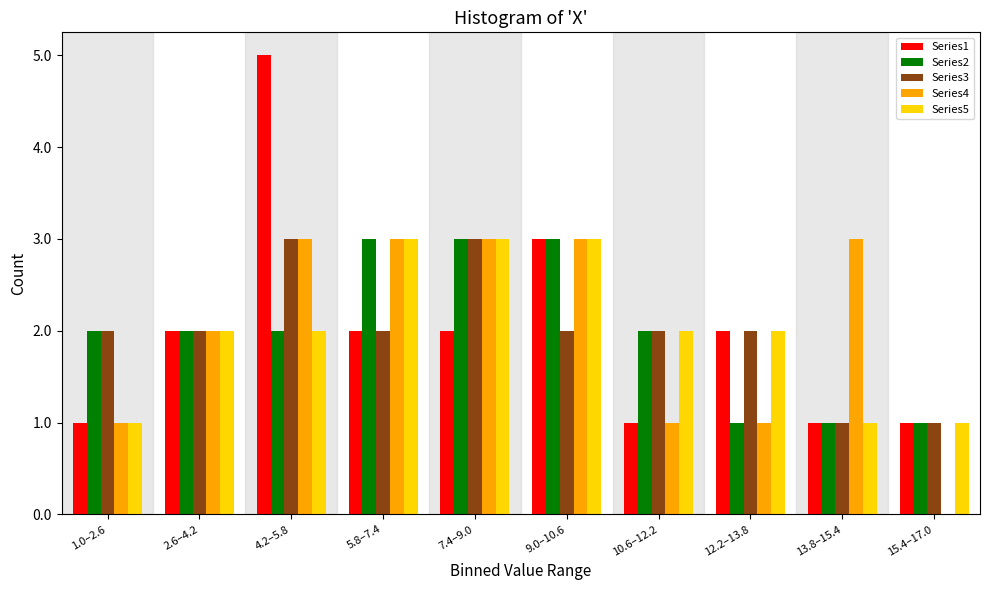

At which category is the sum across all series the highest?

4.2–5.8